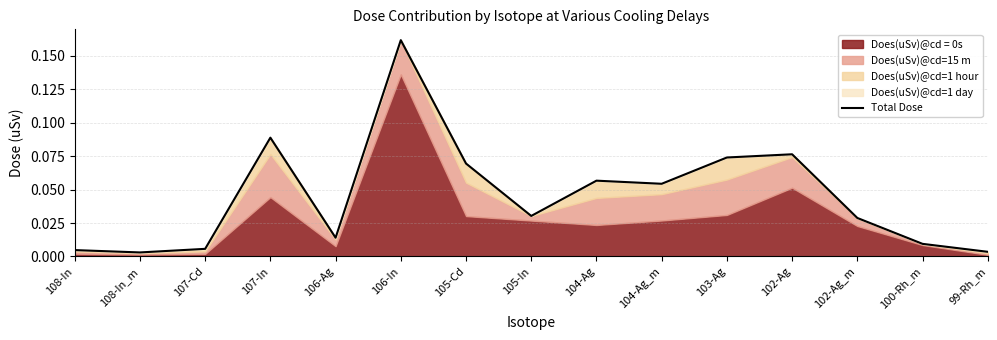

Reading left to right, list all the values displayed in this chart.

0.0	0.0	0.0	0.1	0.0	0.2	0.1	0.0	0.1	0.1	0.1	0.1	0.0	0.0	0.0